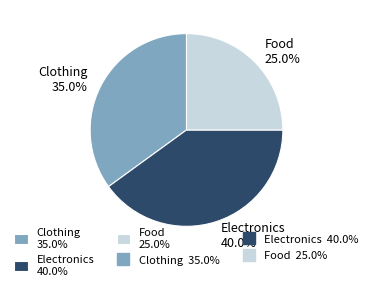

Is there a majority slice in this chart?

No